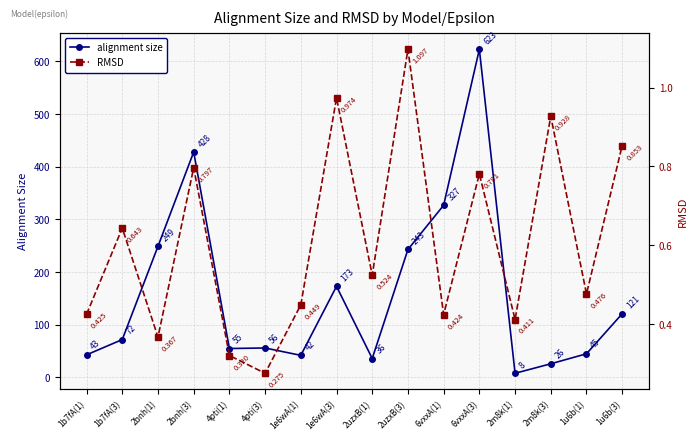

True or false: alignment size has a value of 12.3 at 1e6wA(1).

False